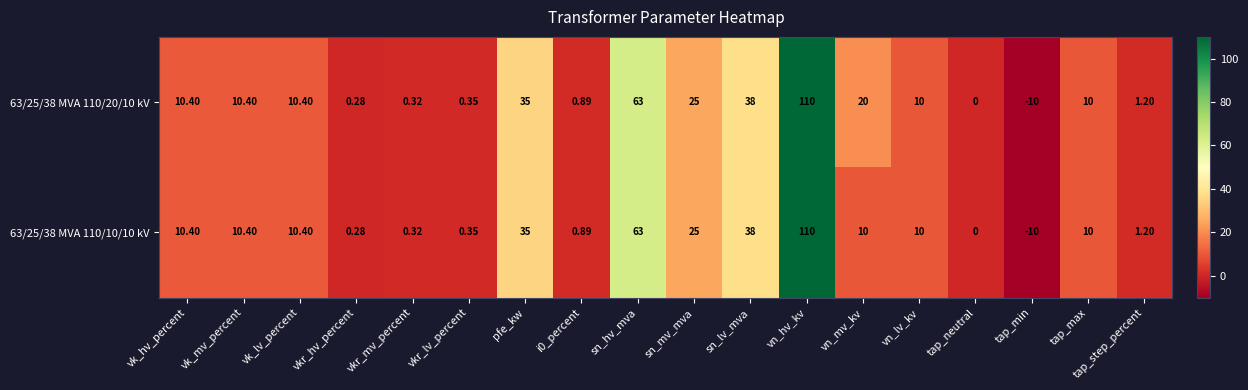

Which category has the highest value in the 63/25/38 MVA 110/20/10 kV series?

vn_hv_kv